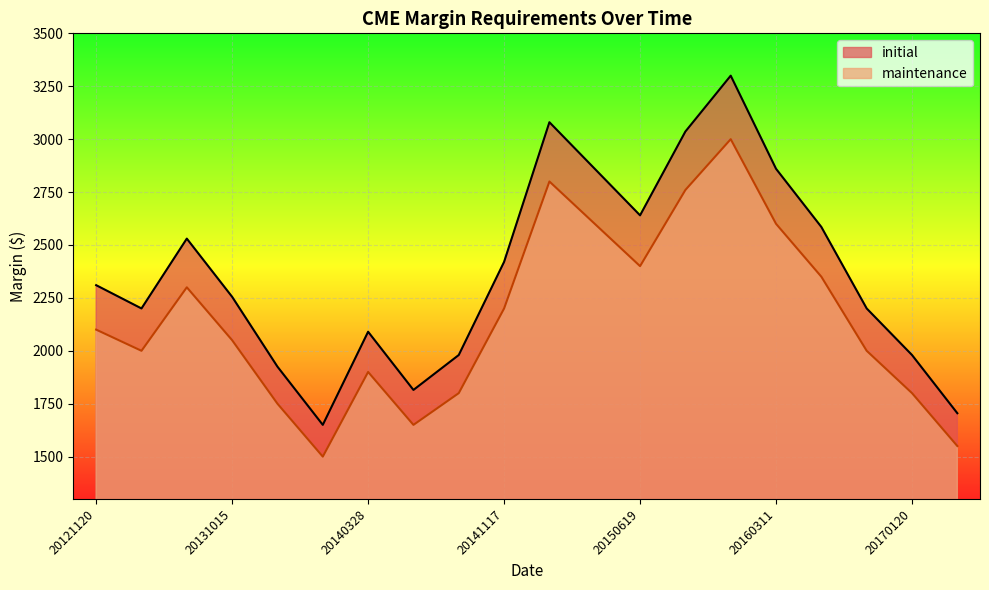

At which label is maintenance closest to 2250?

20130702